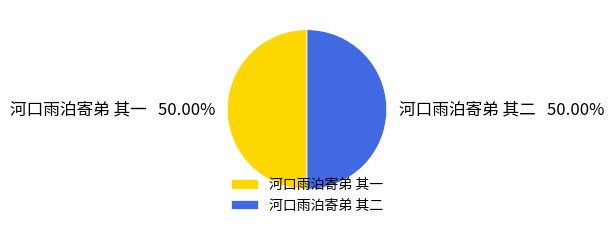

Combined, do 河口雨泊寄弟 其一 and 河口雨泊寄弟 其二 account for over 50%?

Yes